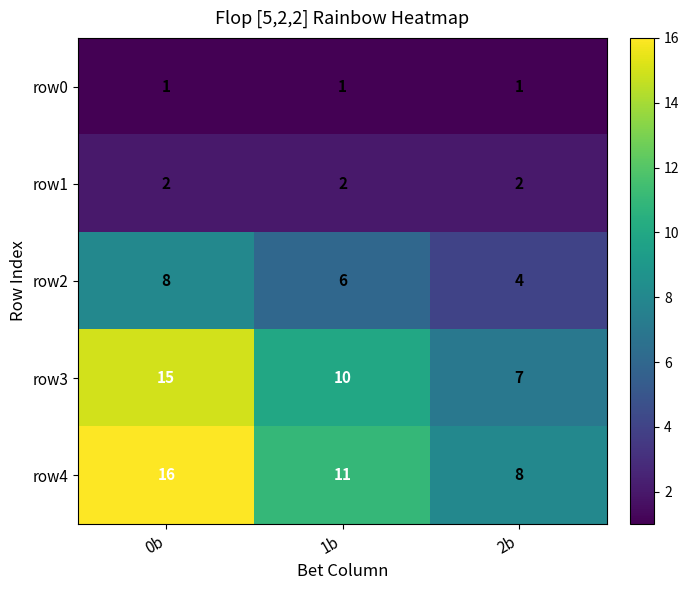

What is the sum of the row1 values at 2b and 1b?

4